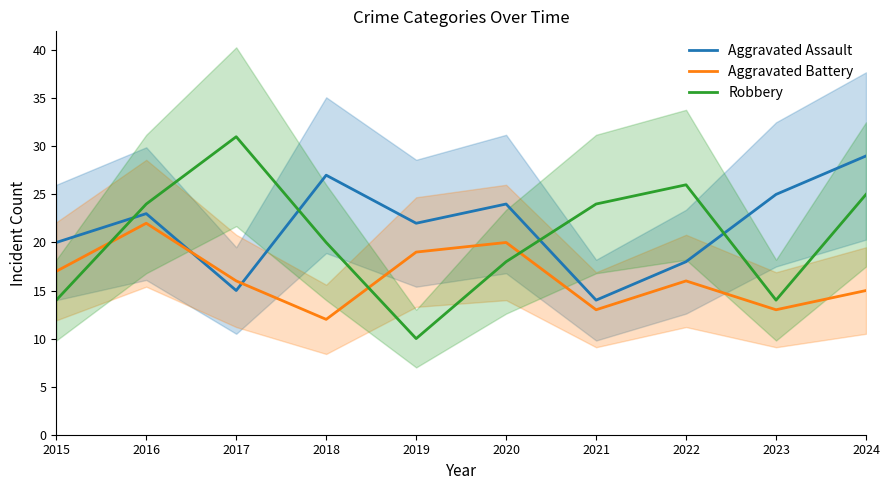

How many intersections are there between Aggravated Battery and Aggravated Assault?

2